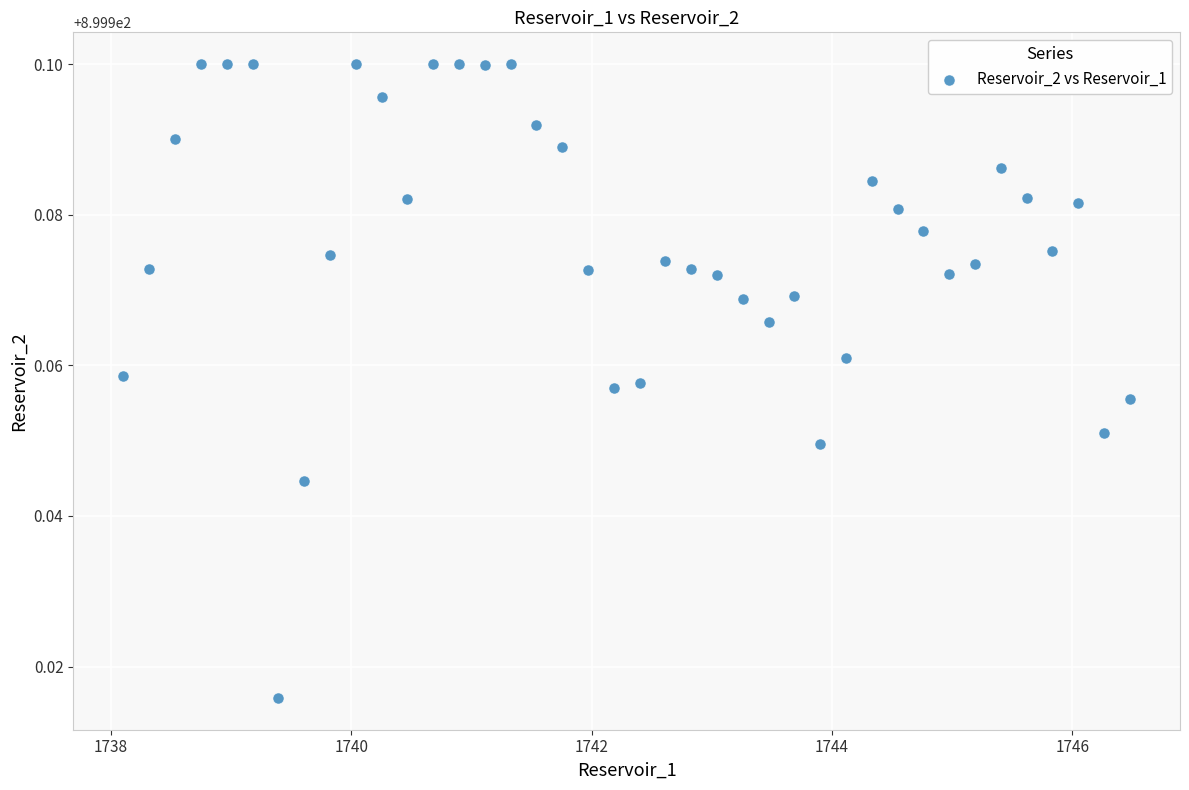

What is the range of X values (max minus min)?

8.4